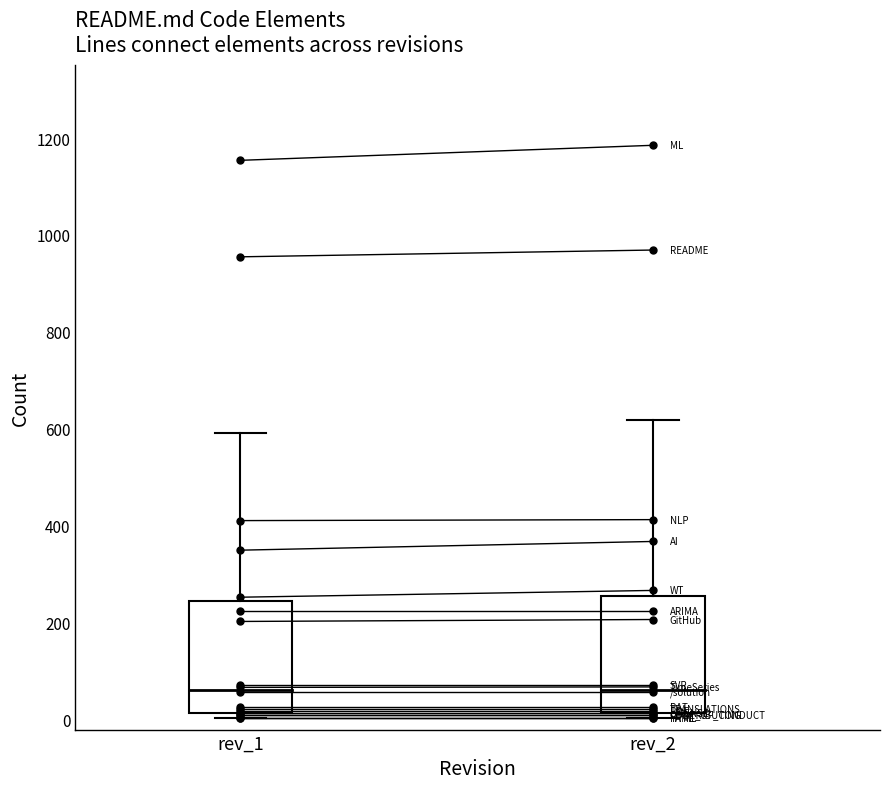

What are all the series names shown in the legend?

rev_1, rev_2